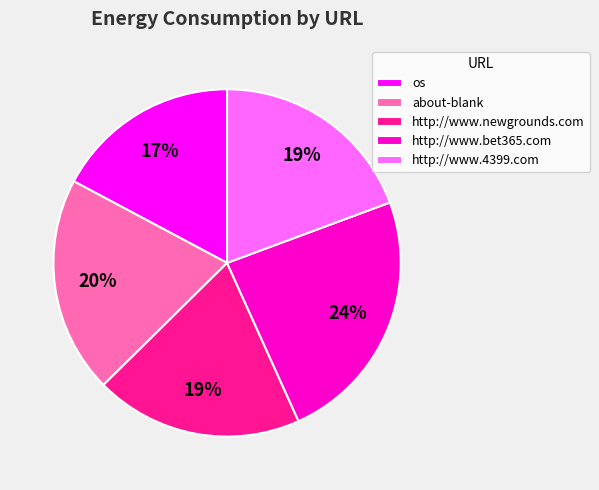

Is there any slice that represents more than half of the pie?

No